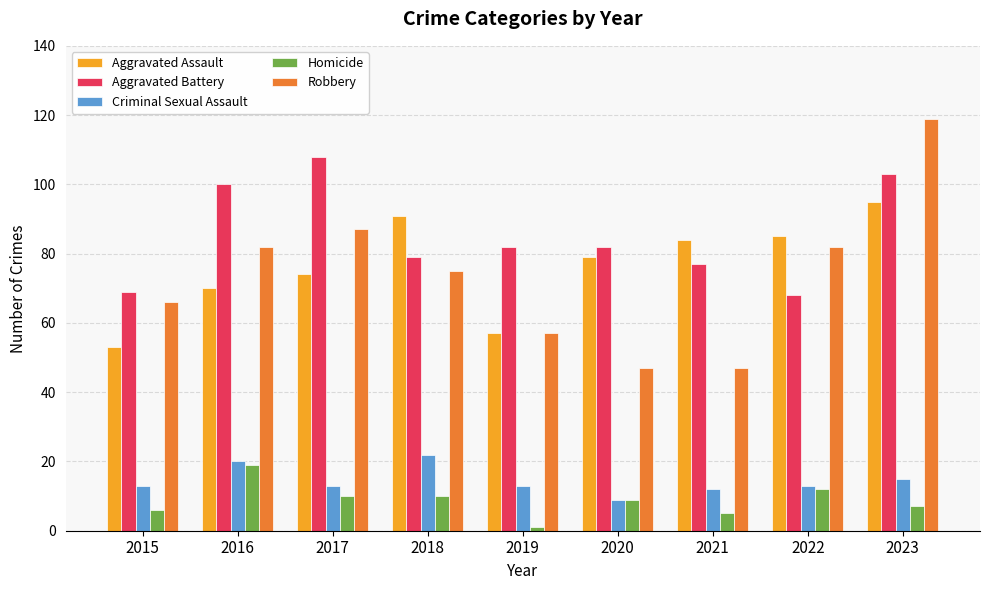

What is the value of the Homicide bar at the 8th from the left?

12